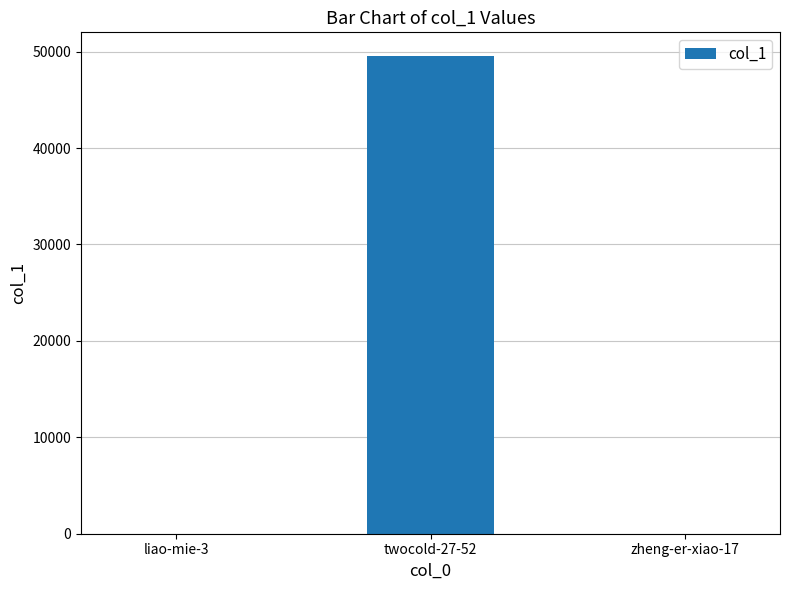

Is it true that the value at twocold-27-52 is 49521?

True